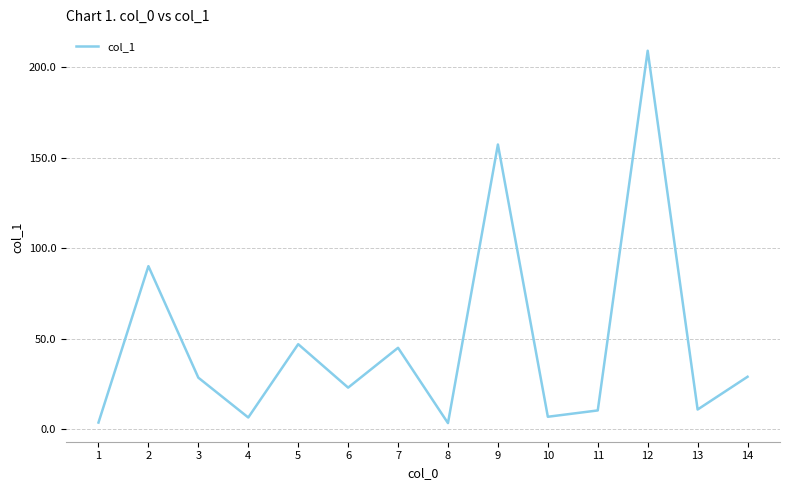

What is the sum of all values?

669.4